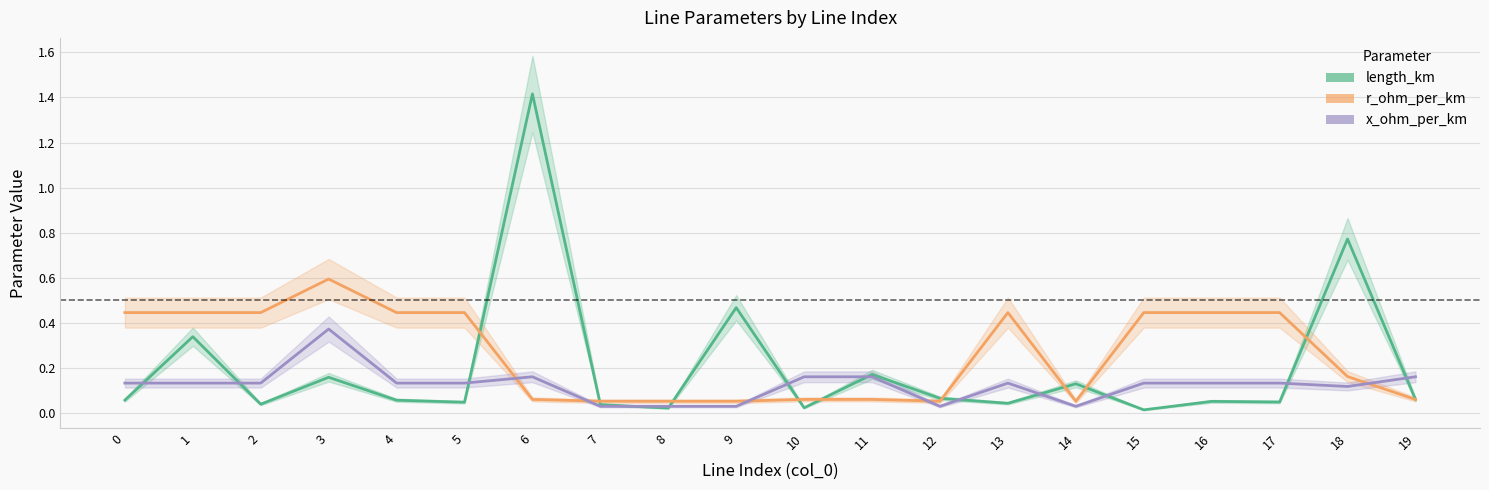

What is the approximate value of x_ohm_per_km at 18?

0.1